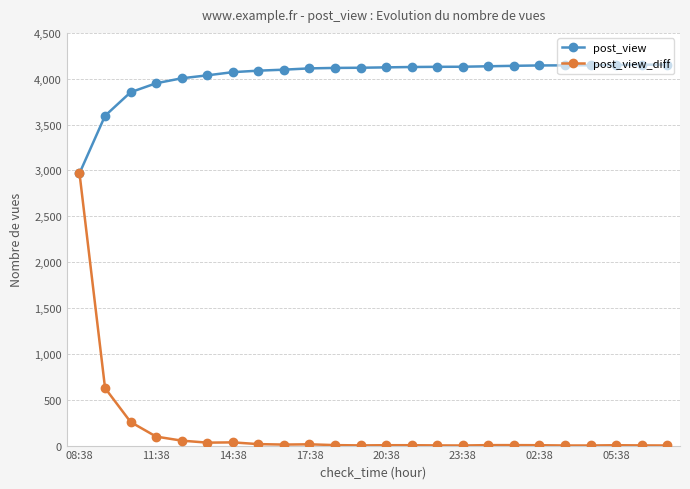

What is the difference between the second highest and second lowest values in the post_view series?

557